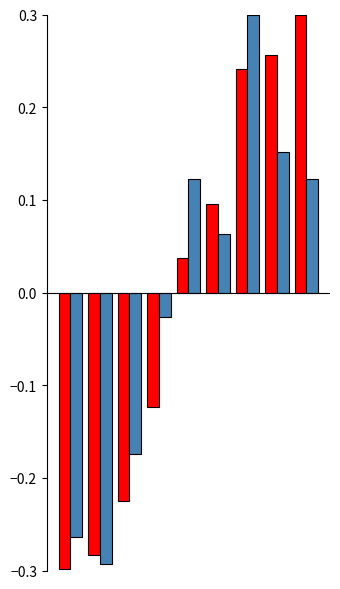

How many distinct data groups are displayed?

2